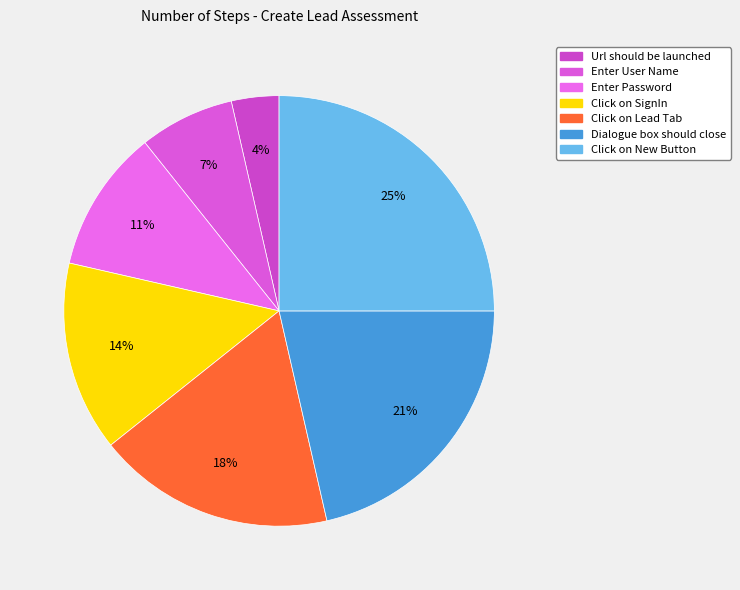

To the nearest percent, what is the average slice percentage?

14%